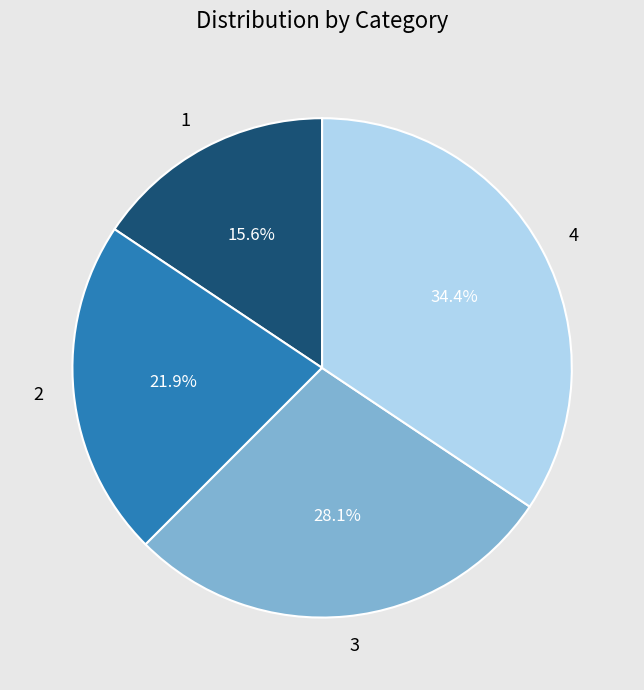

What percentage is the 4 slice, to the nearest percent?

34%